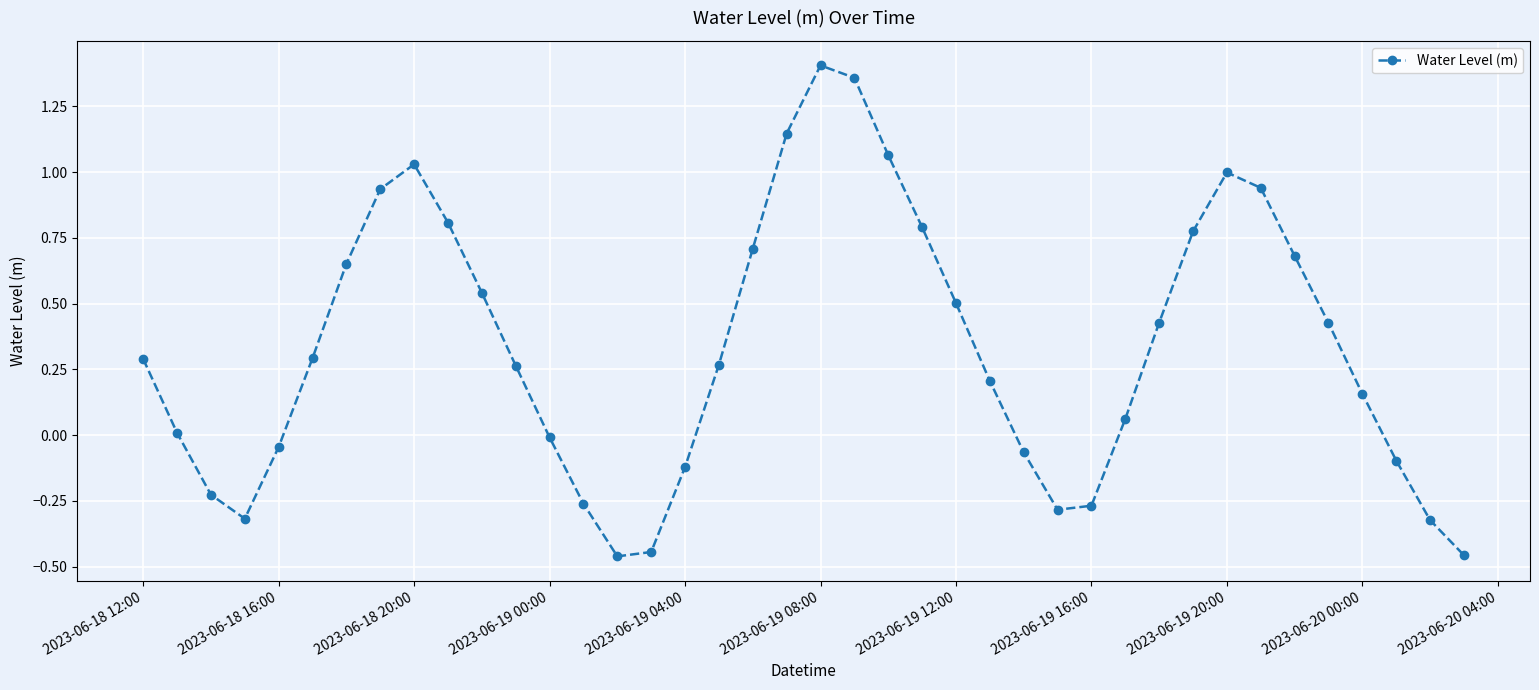

What is the difference between the second highest and minimum values?

1.8